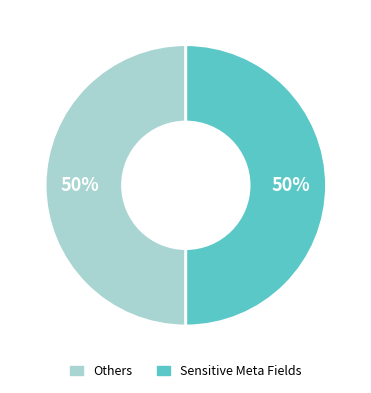

To the nearest percent, what is the average slice percentage?

50%